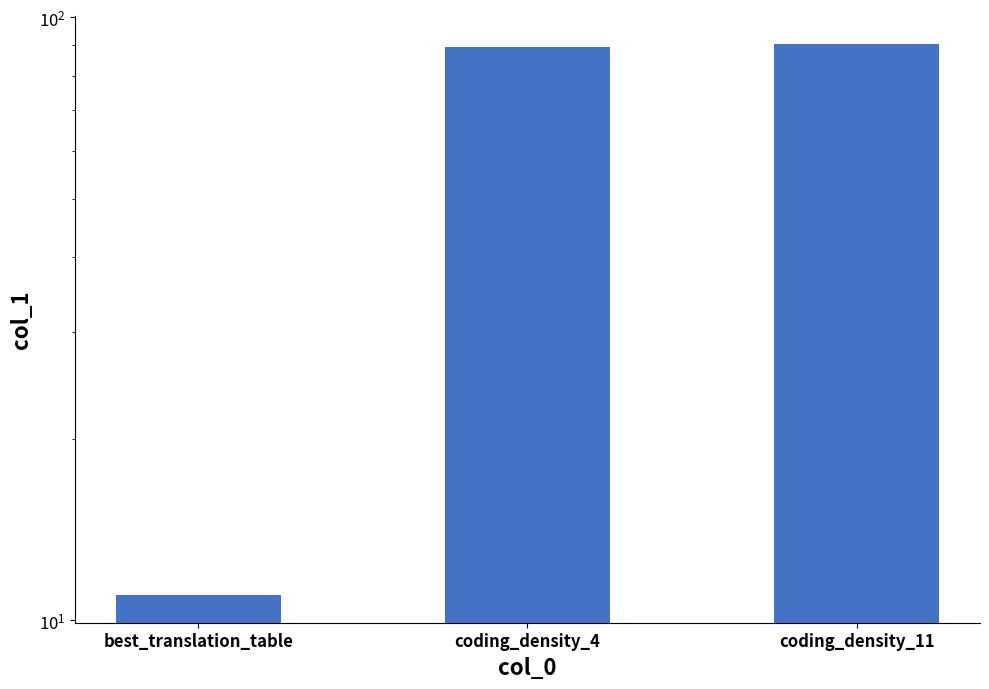

What is the sum of all values?

190.5